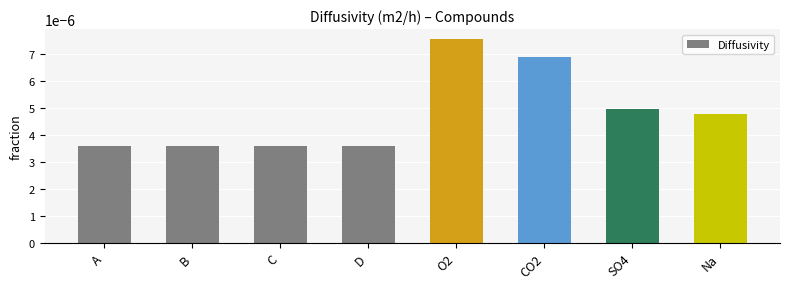

How many bars are there in total?

8